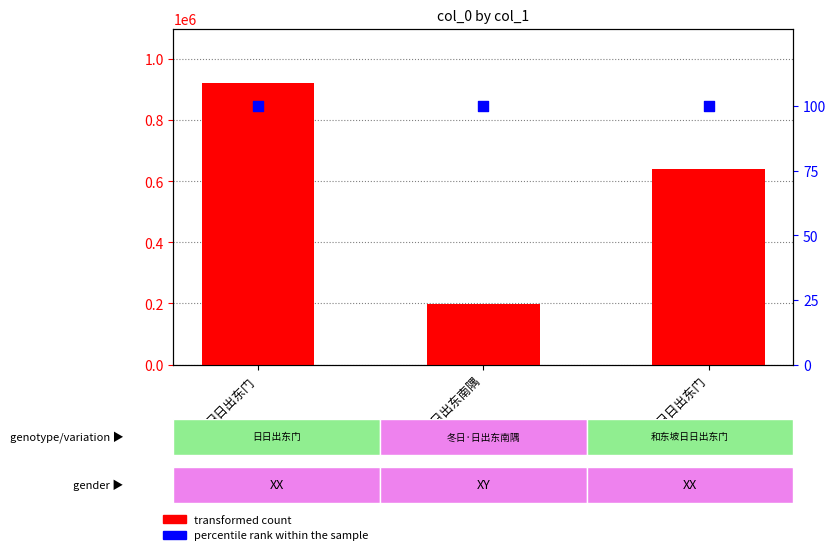

Which series has the widest spread of Y values?

count